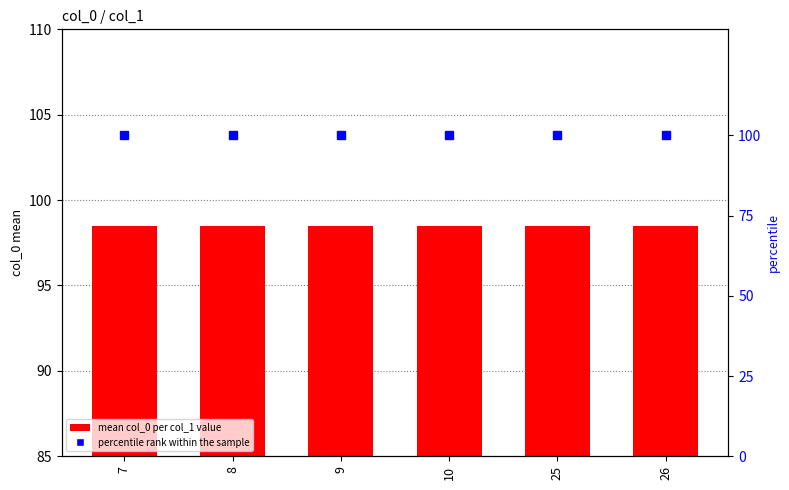

Between 26 and 25, which is larger?

26